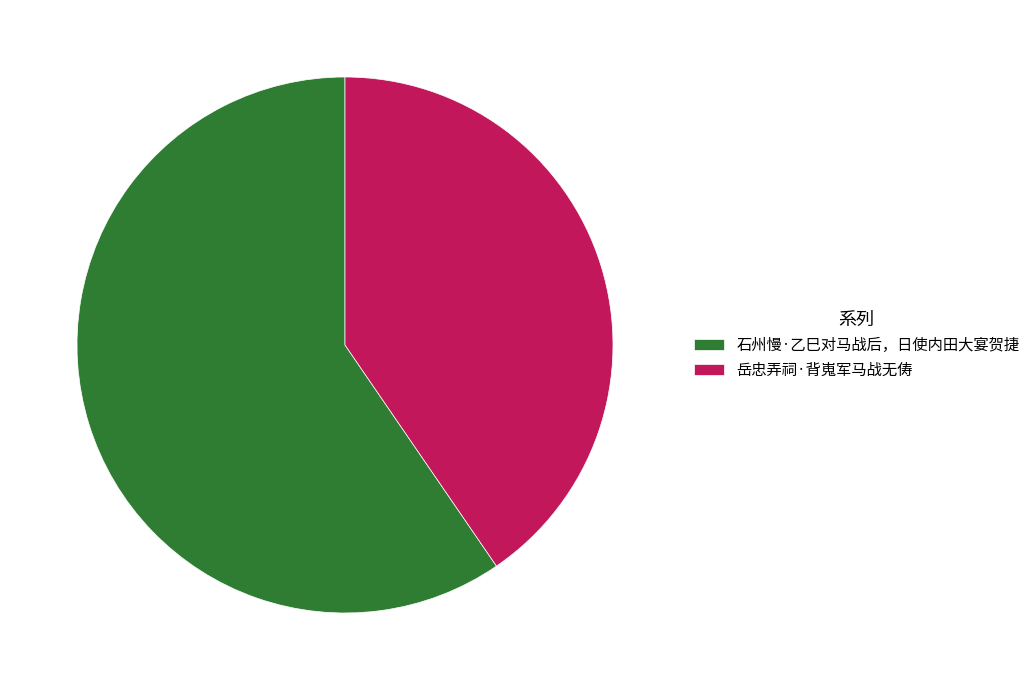

What is the ratio of the value at 岳忠弄祠·背嵬军马战无俦 to the value at 石州慢·乙巳对马战后，日使内田大宴贺捷?

0.7